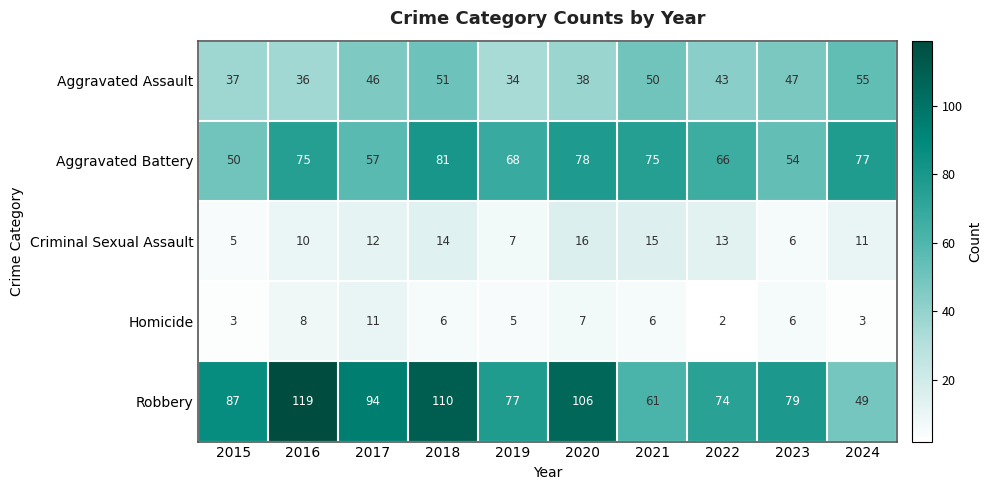

Which series has the widest spread of values?

Robbery